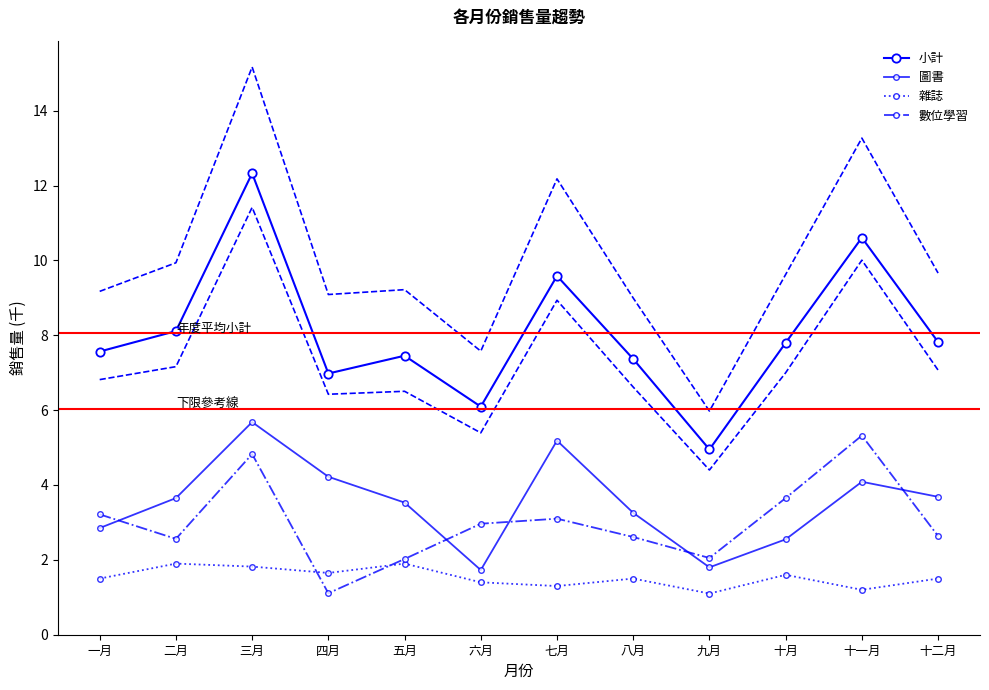

The value of 小計 at 十月 is 12.6. True or false?

False